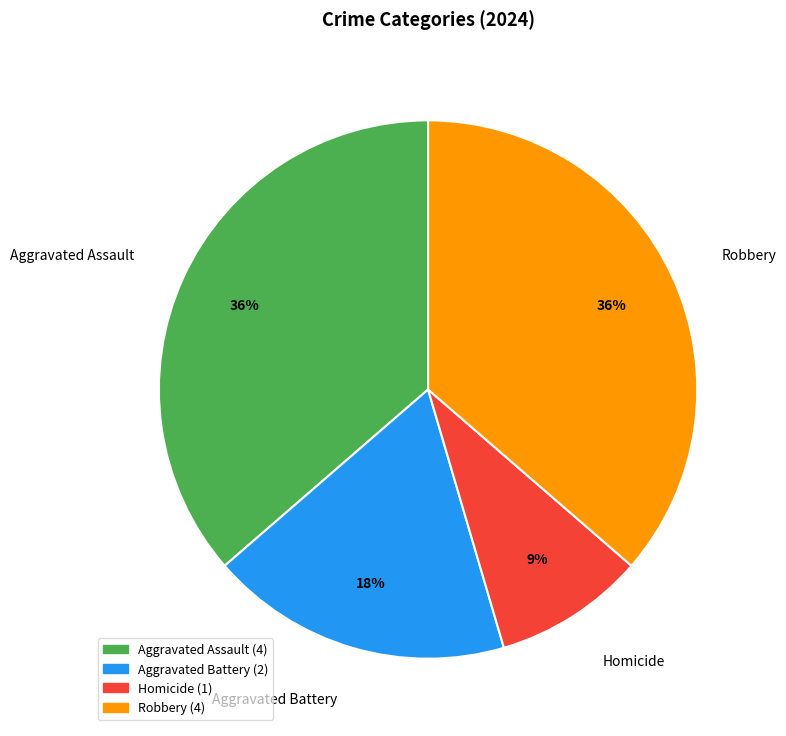

Between Aggravated Assault and Homicide, which is larger?

Aggravated Assault